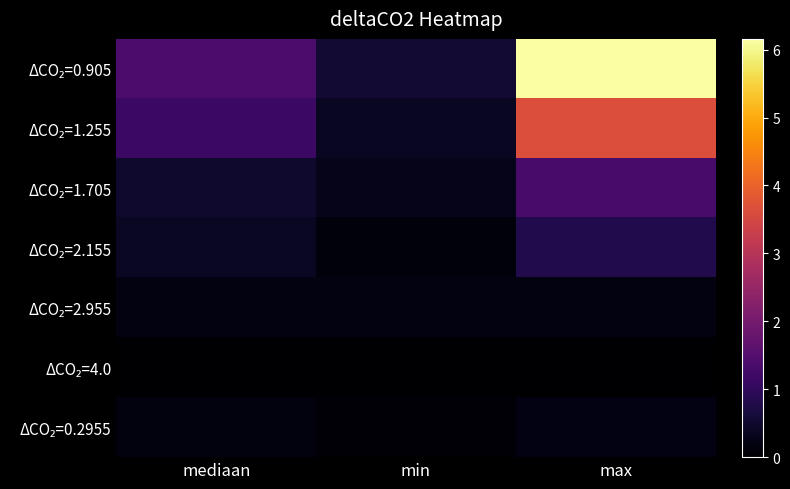

Which series has the widest spread of values?

ΔCO₂=0.905